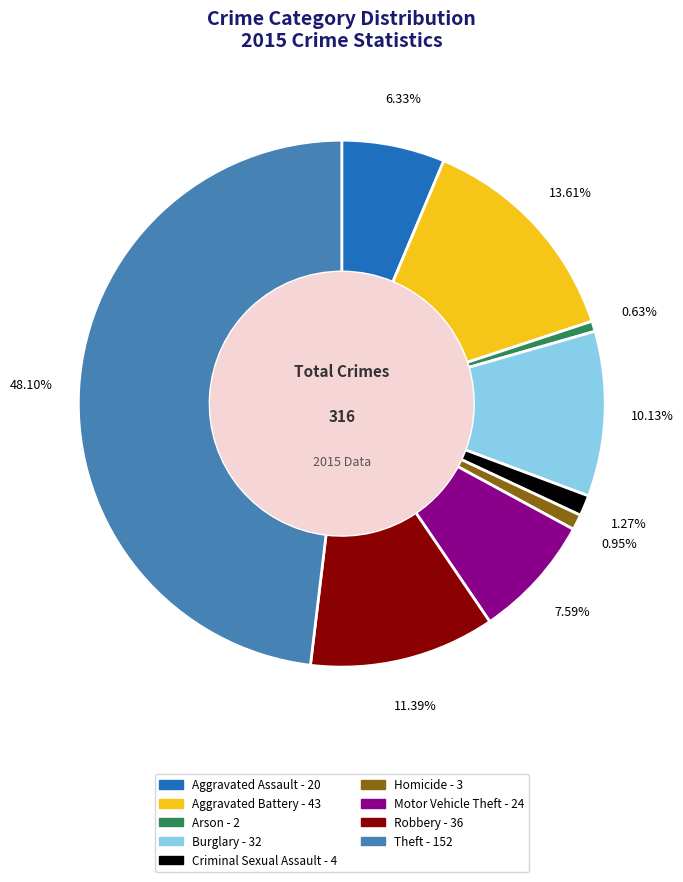

Does Robbery account for over 50% of the chart?

No